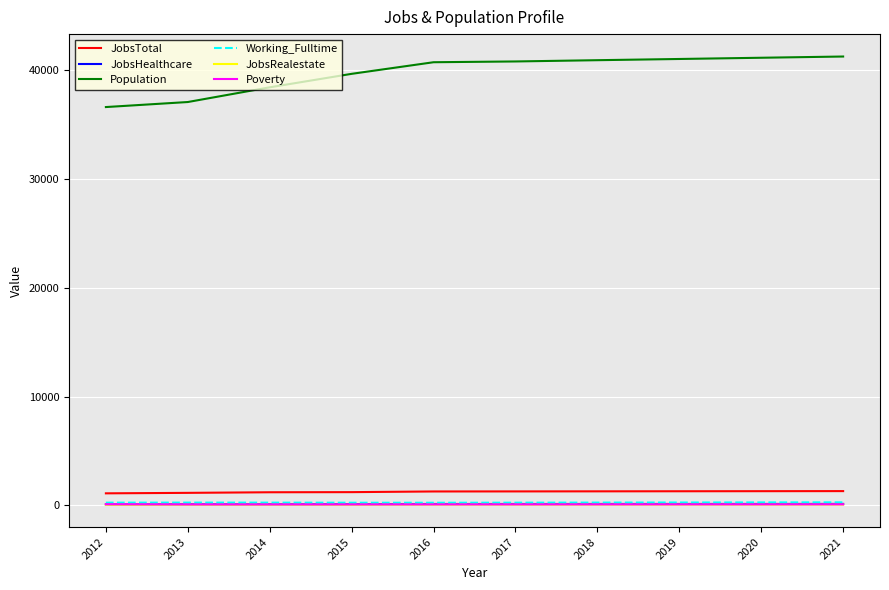

How many series are shown in this chart?

6